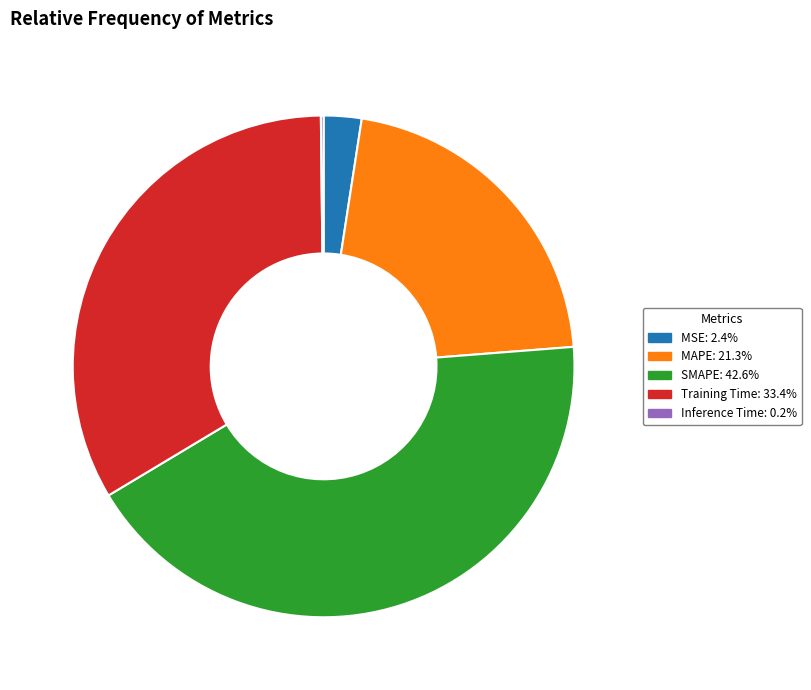

Combined, do MSE and MAPE account for over 50%?

No